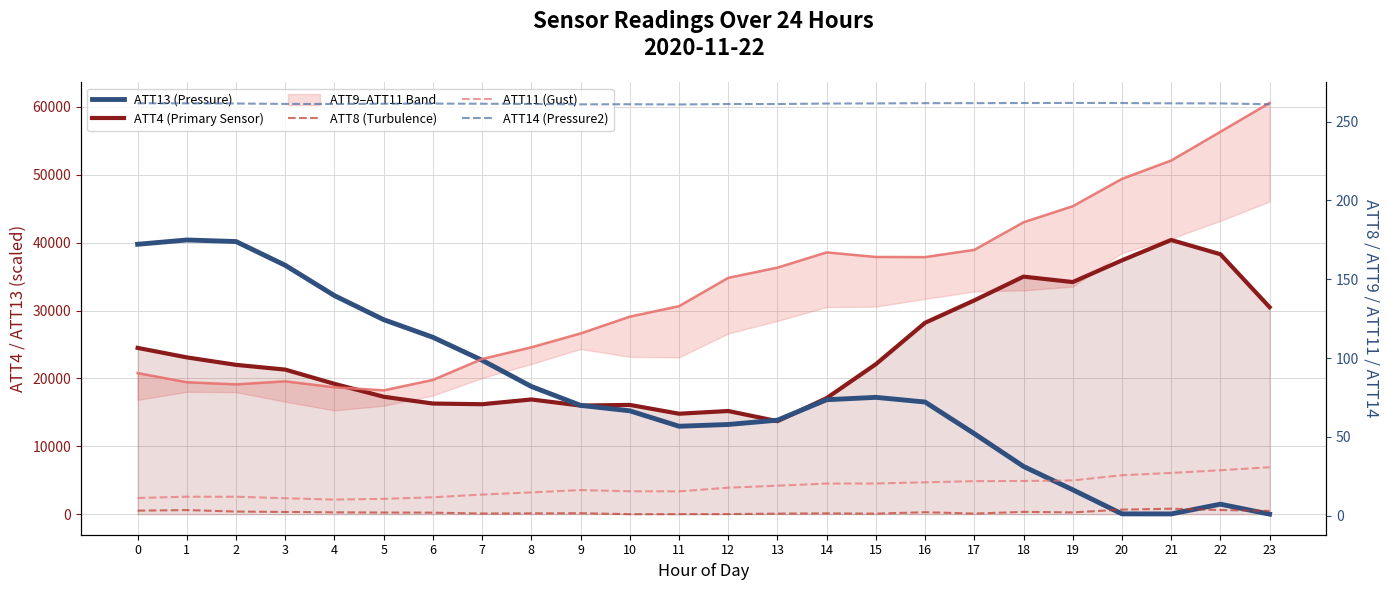

How many interior local peaks does the ATT4 (Primary Sensor) series have?

5